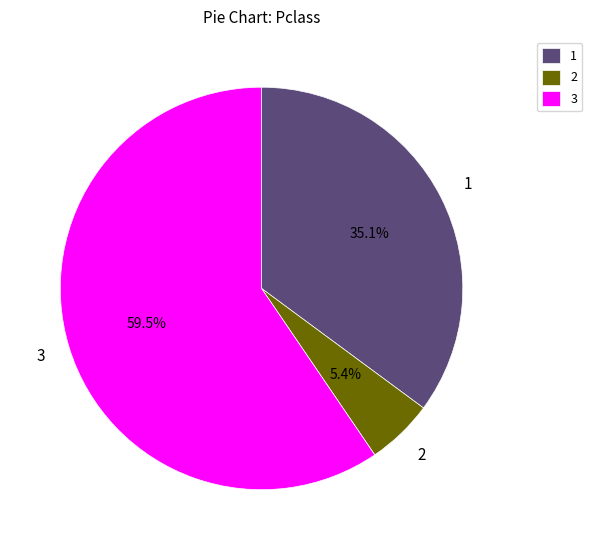

How many segments does this pie chart have?

3